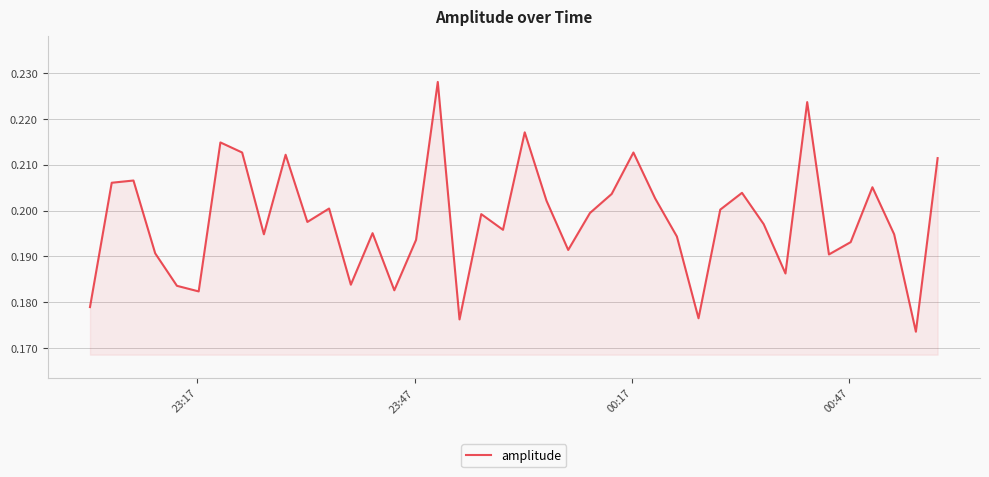

What is the value of the 15th point from the left?

0.2